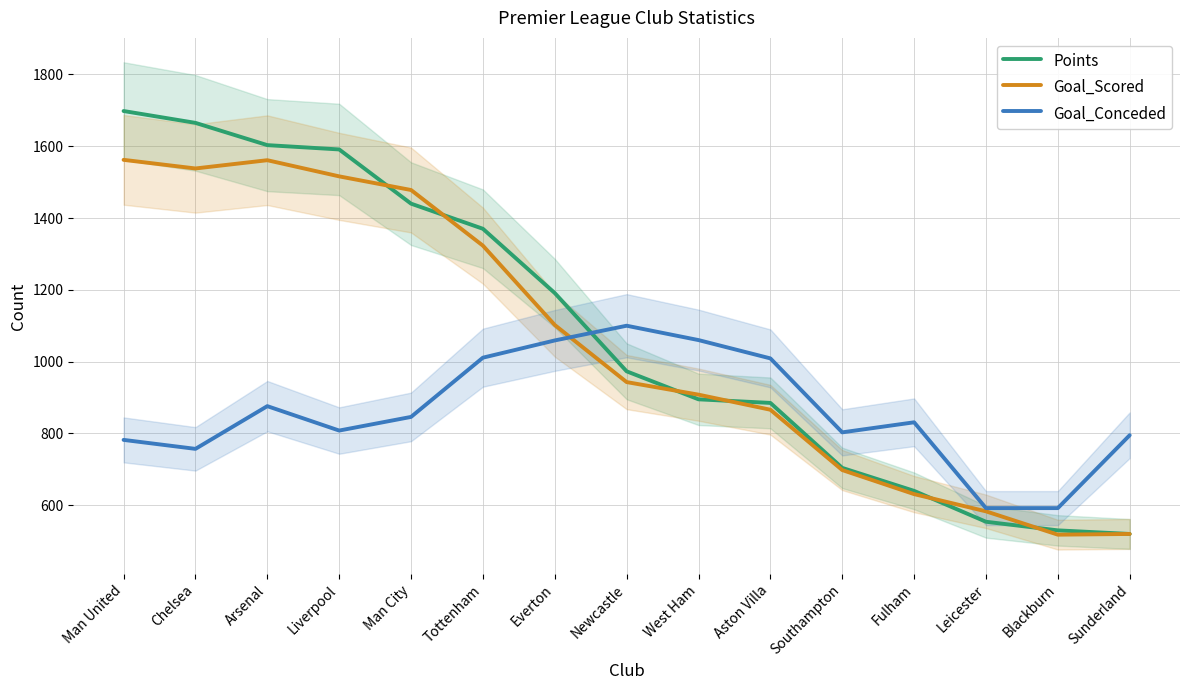

How many times do Goal_Conceded and Points cross each other?

1